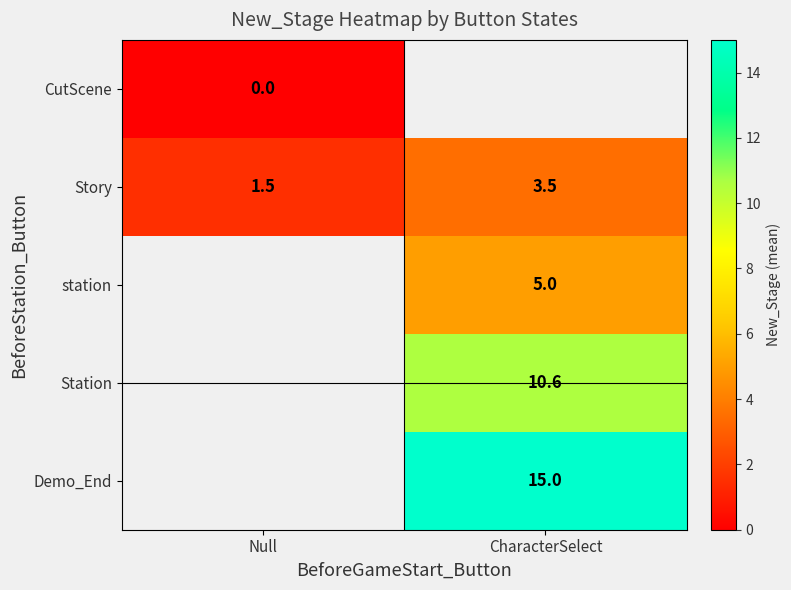

At how many categories does at least one series exceed 13?

1